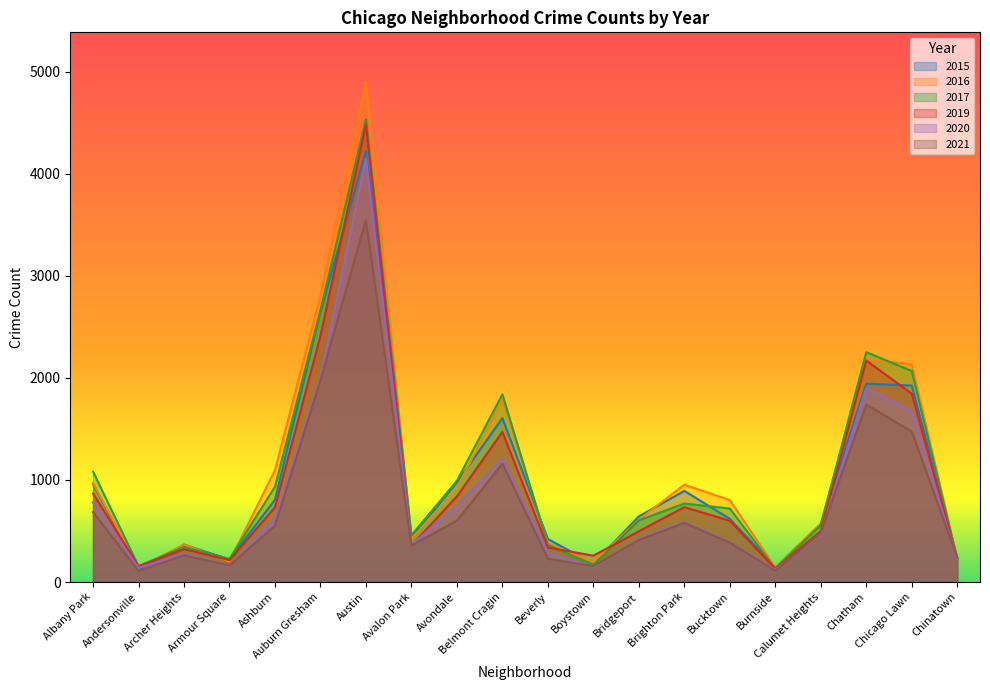

How many lines are shown in the chart?

6